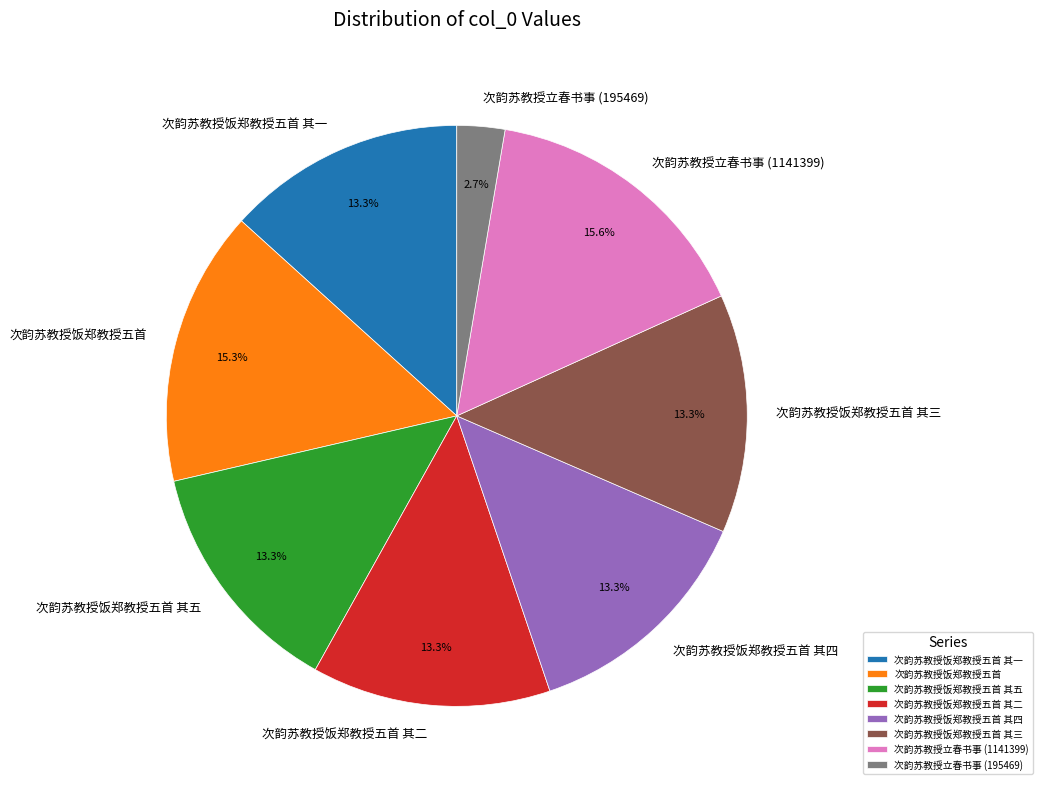

Which has a higher value, 次韵苏教授饭郑教授五首 其五 or 次韵苏教授饭郑教授五首?

次韵苏教授饭郑教授五首